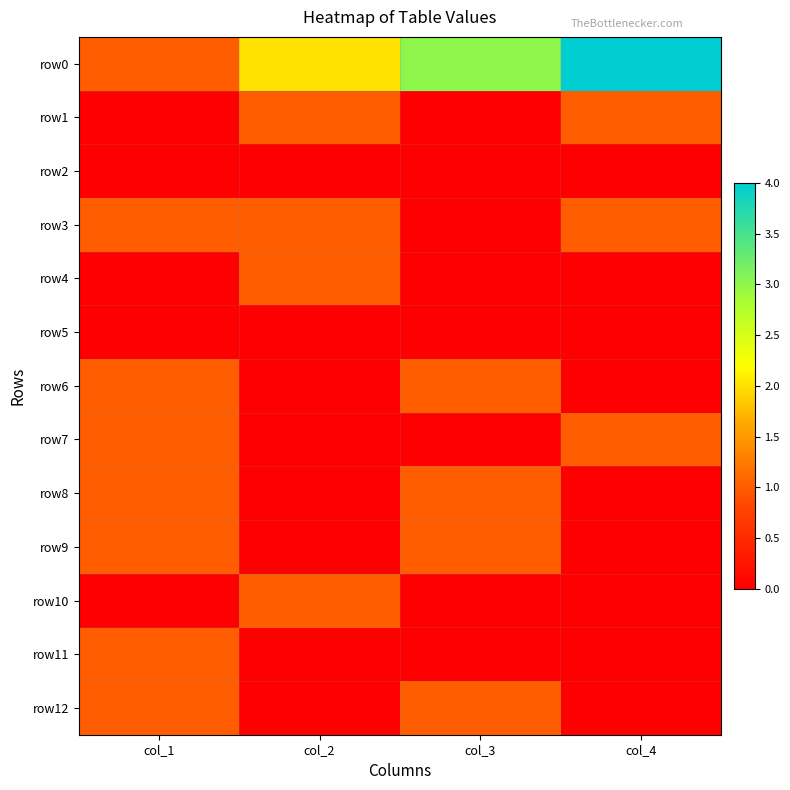

At how many categories does at least one series exceed 0?

4